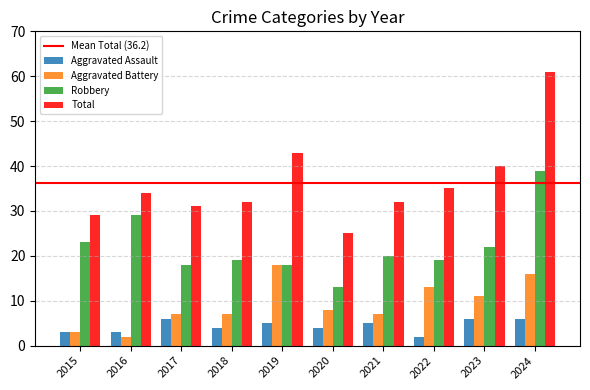

What is the highest value of the Aggravated Battery series?

18